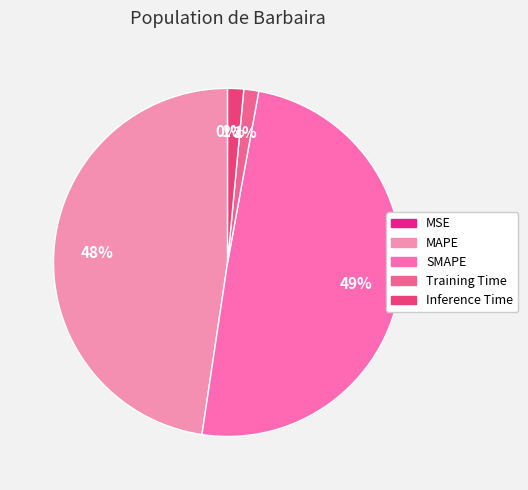

What percentage is the MAPE slice, to the nearest percent?

48%